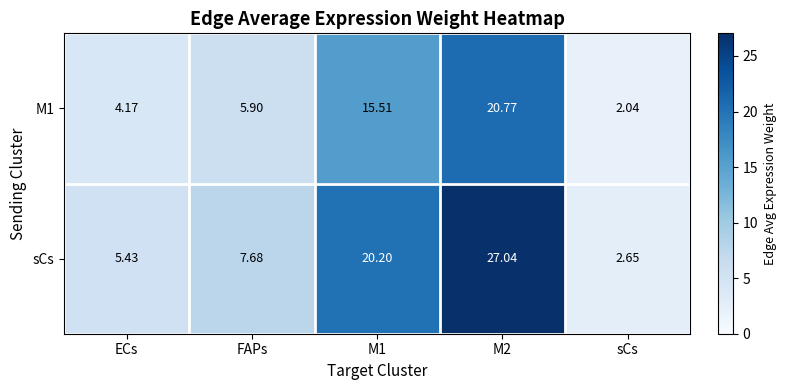

Which category has the lowest value in the M1 series?

sCs